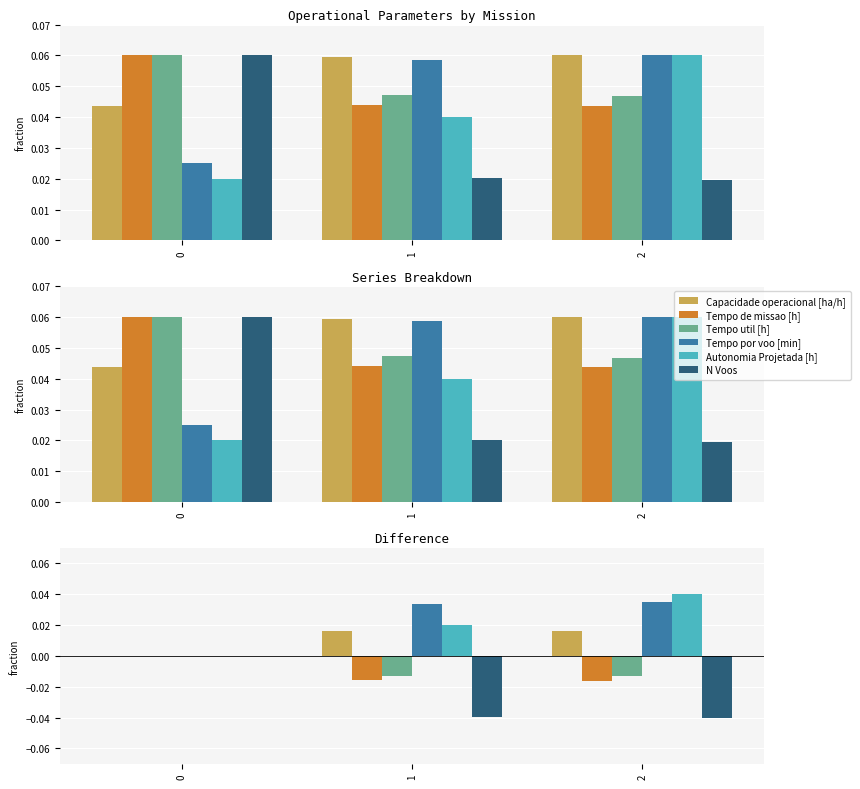

How many data points in Capacidade operacional [ha/h] are above 0?

2